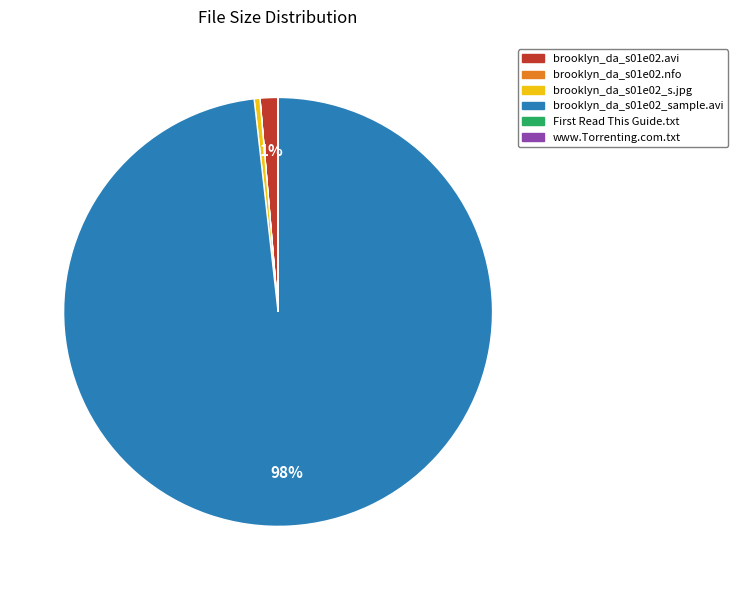

To the nearest percent, what is the average slice percentage?

17%